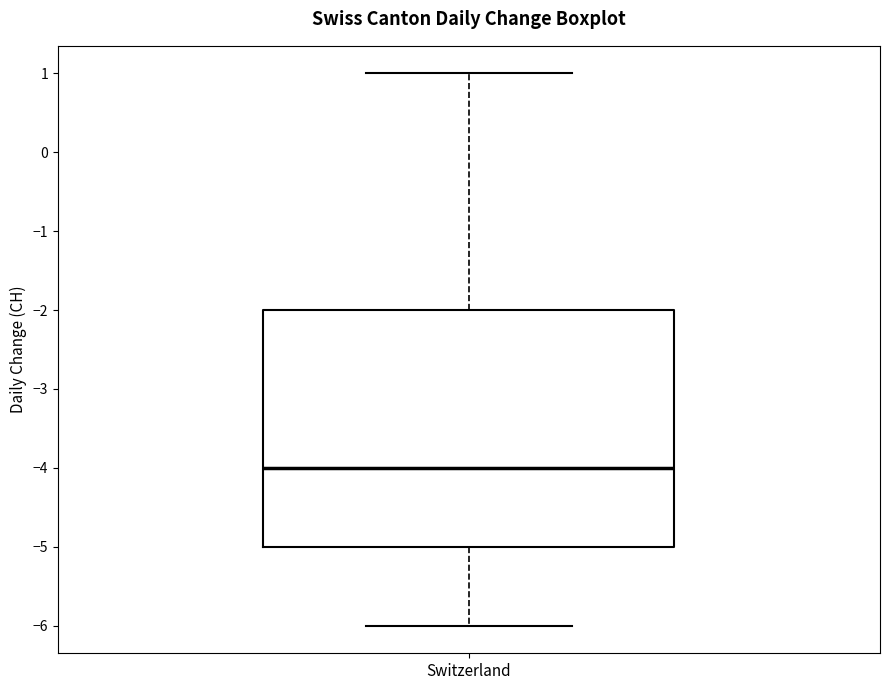

Where does the lower whisker of the box for Switzerland end on the y-axis? The values are not printed on the chart, so give them approximately, as read against the axis.

-6